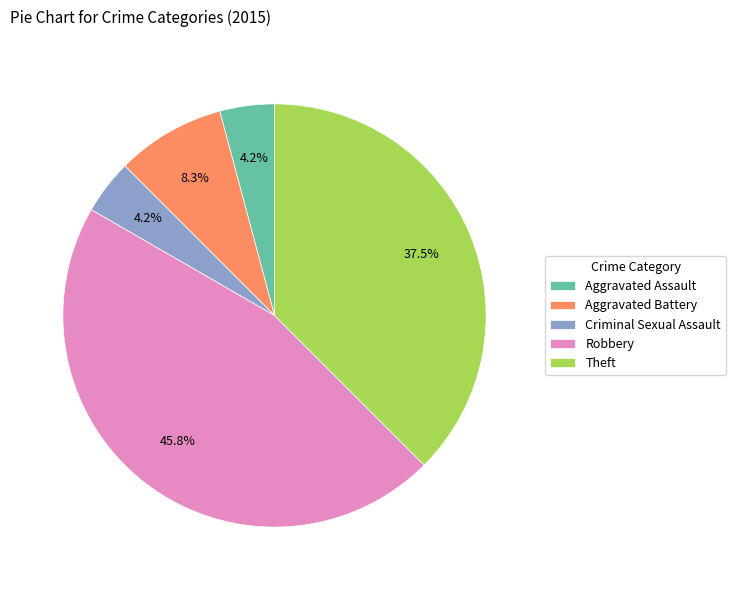

Is it true that Theft is 46% of the pie?

False